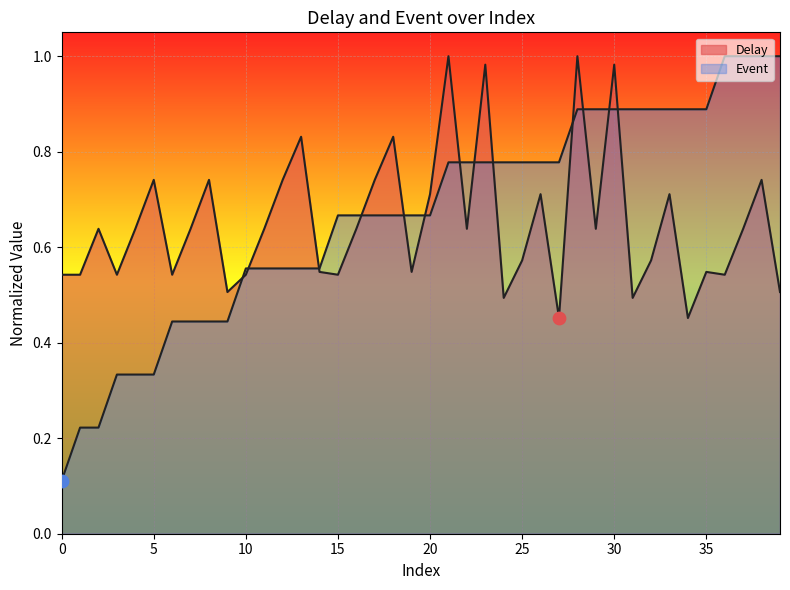

Which series has the largest total across all categories?

Event